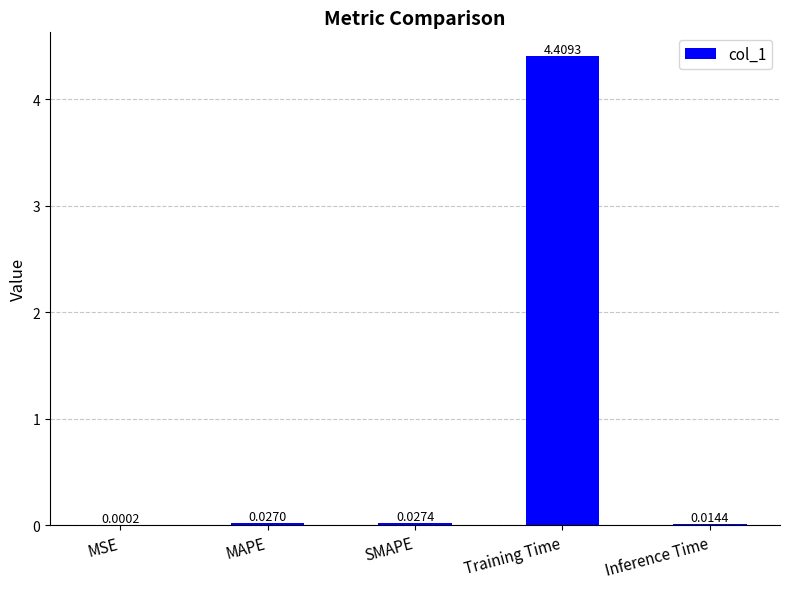

Between MSE and Training Time, which is larger?

Training Time